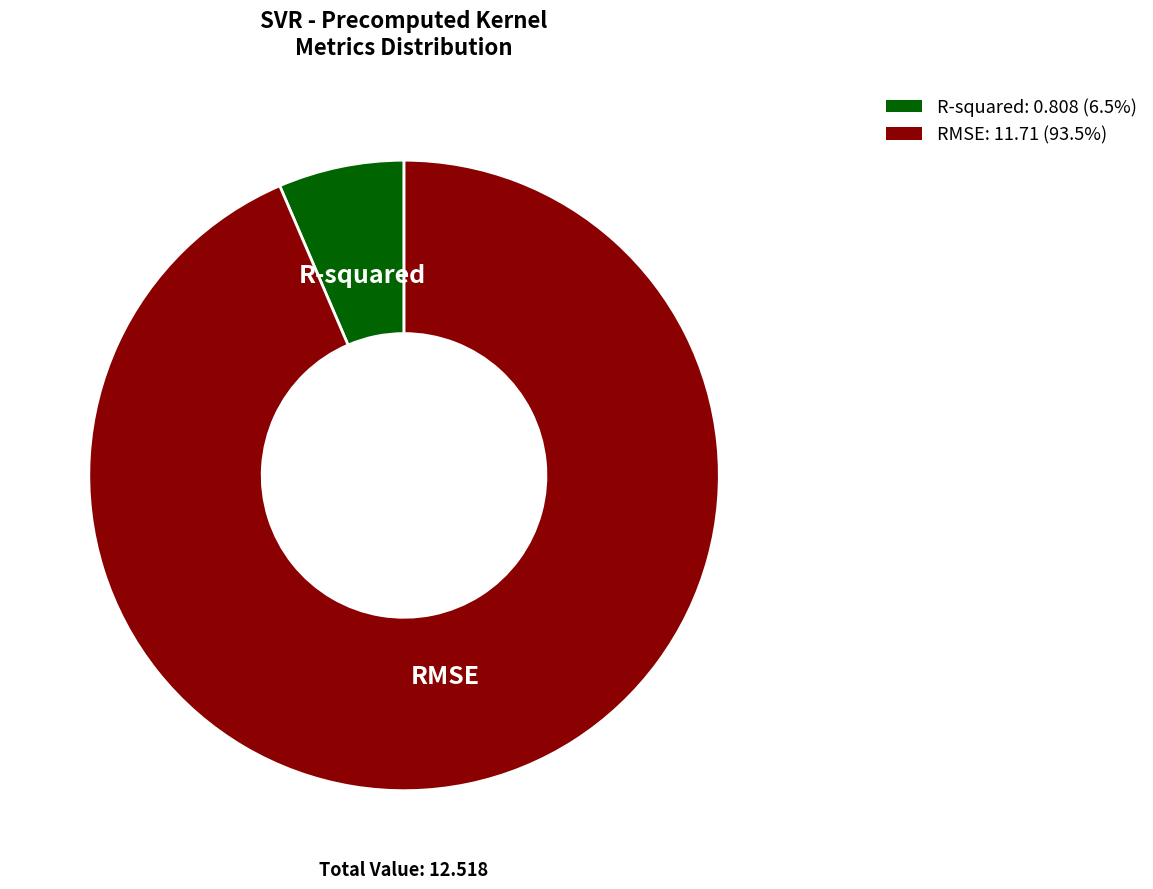

What is the ratio of the value at R-squared to the value at RMSE?

0.1